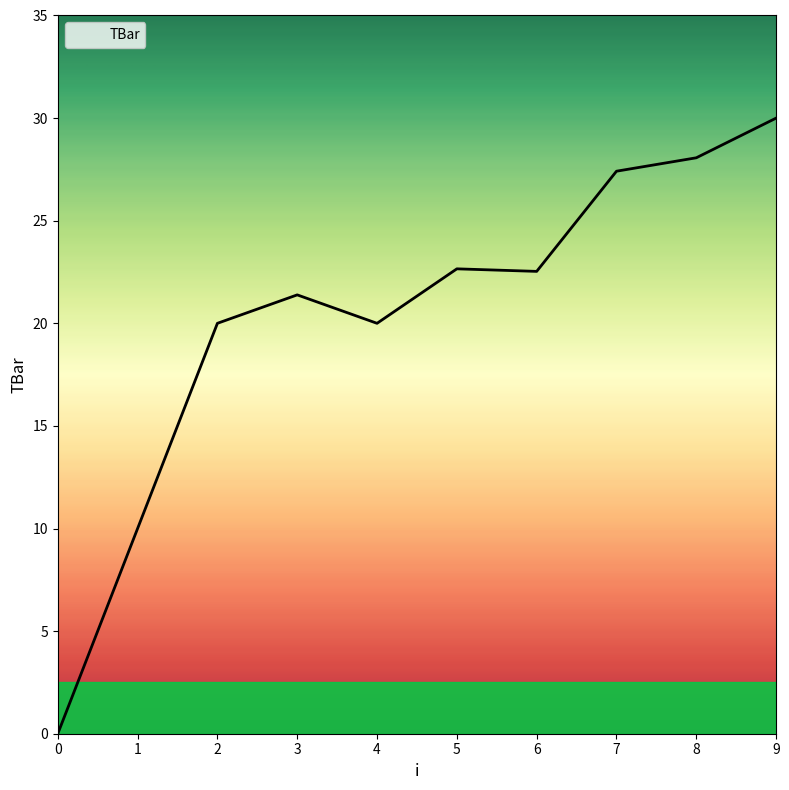

How many series are shown in this chart?

1